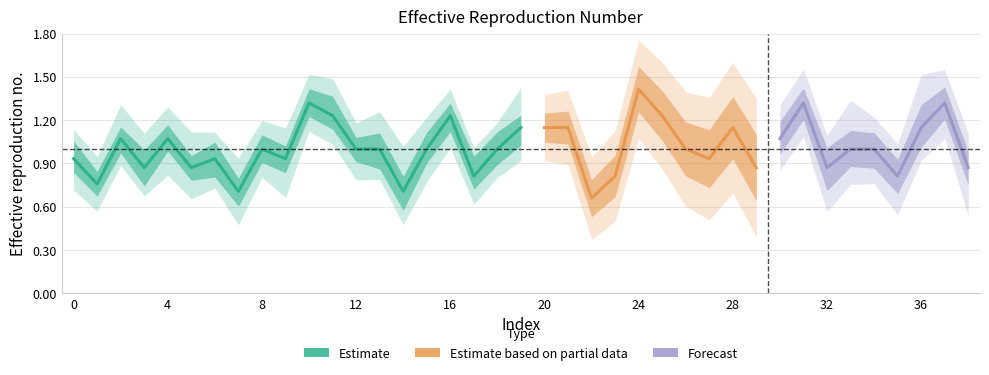

List the labels in order of value, smallest first.

22, 7, 14, 1, 17, 23, 35, 3, 5, 29, 32, 38, 0, 6, 9, 27, 8, 12, 13, 15, 18, 26, 33, 34, 2, 4, 30, 19, 20, 21, 28, 36, 11, 16, 25, 10, 31, 37, 24